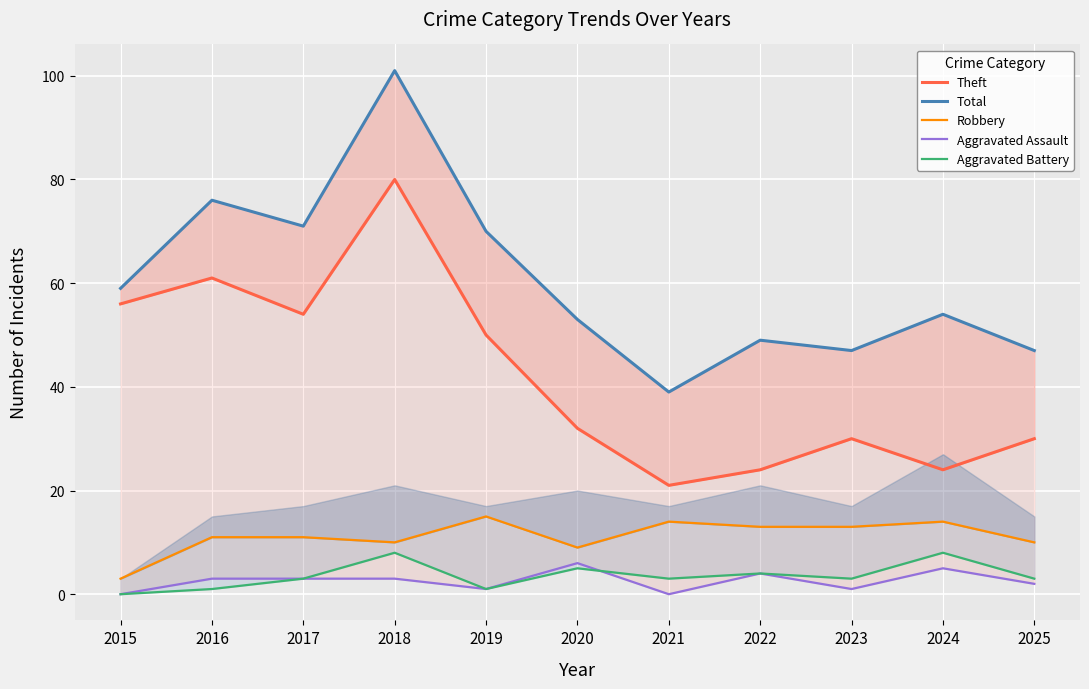

Which has a higher value, 2018 or 2023?

2018